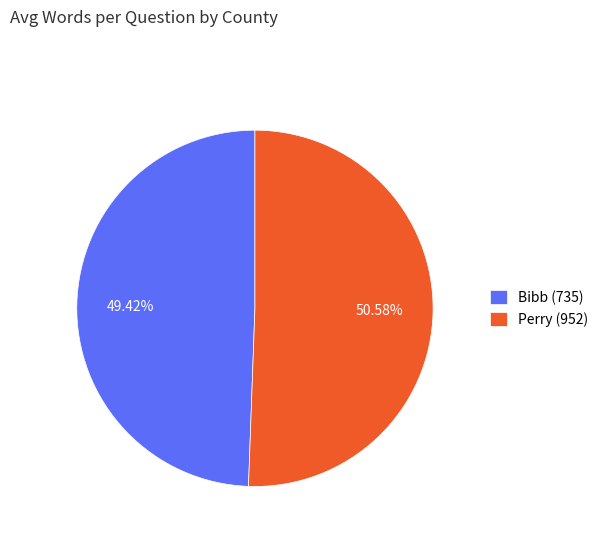

Between Bibb (735) and Perry (952), which is larger?

Perry (952)